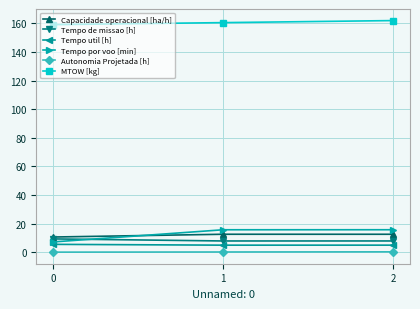

The value of Tempo por voo [min] at 1 is 15.8. True or false?

True